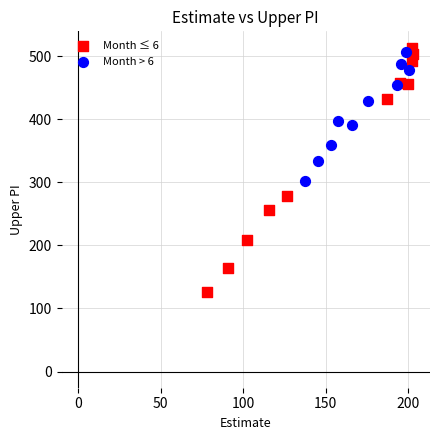

Which series has the largest Y range (max minus min)?

Month ≤ 6